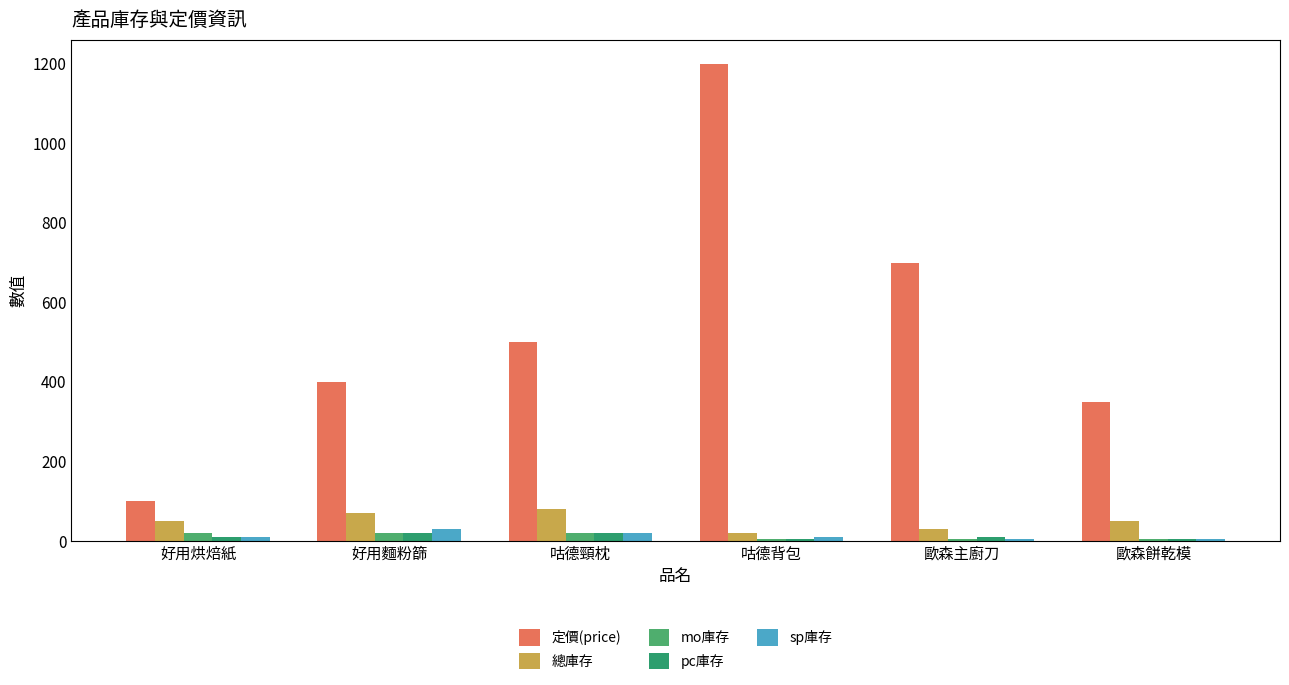

What is the highest value of the 定價(price) series?

1200